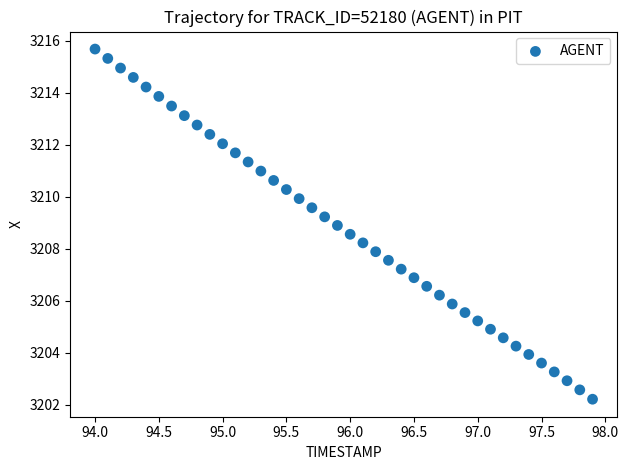

What is the range of X values (max minus min)?

3.9